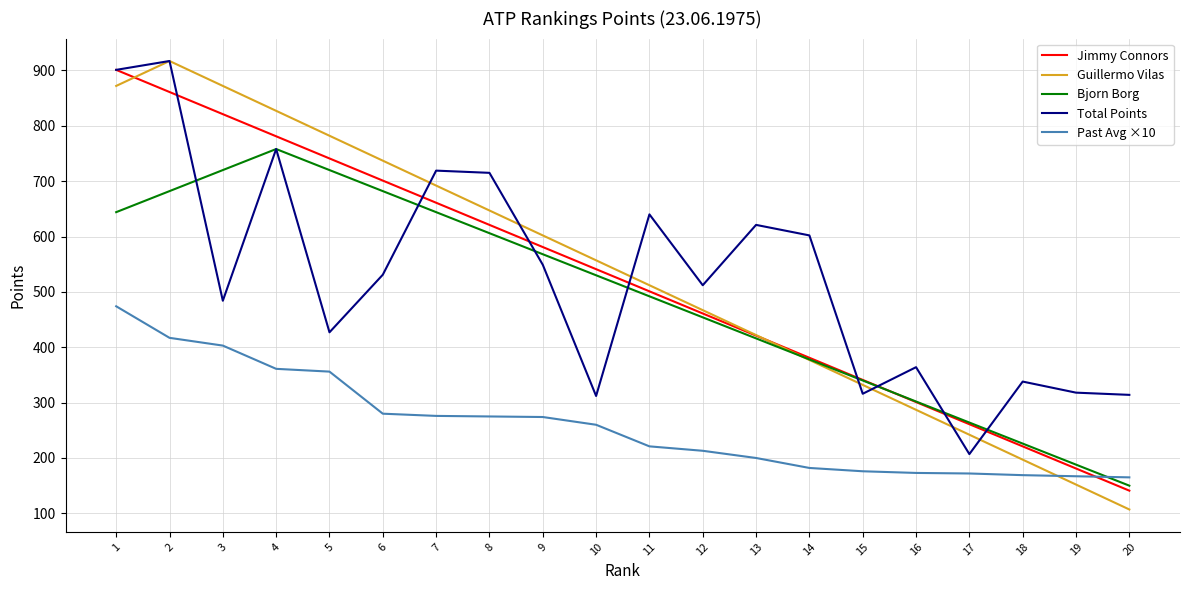

Which series changed the most between 5 and 10?

Guillermo Vilas